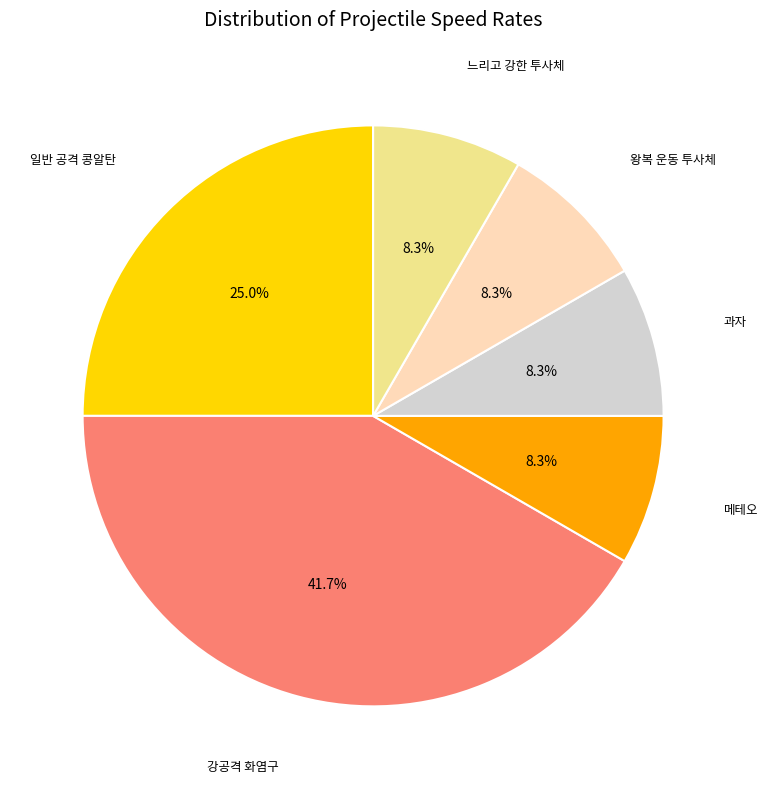

Is there a majority slice in this chart?

No